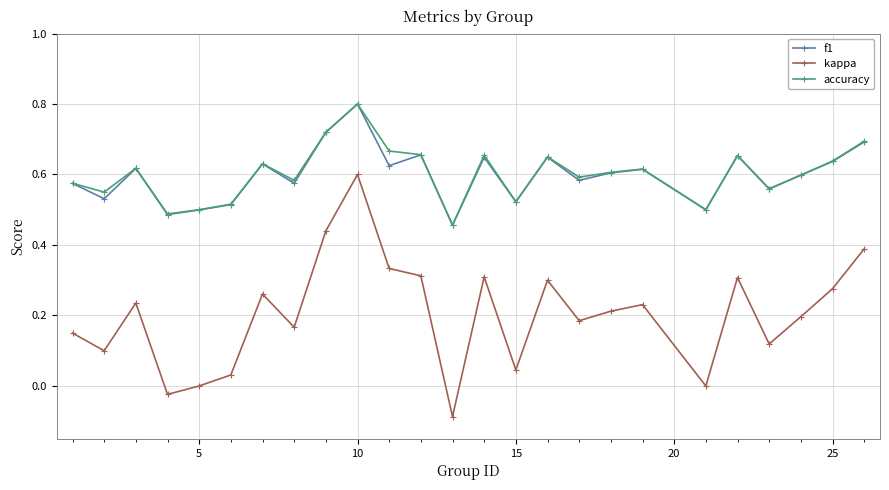

True or false: accuracy and kappa intersect in this chart.

False